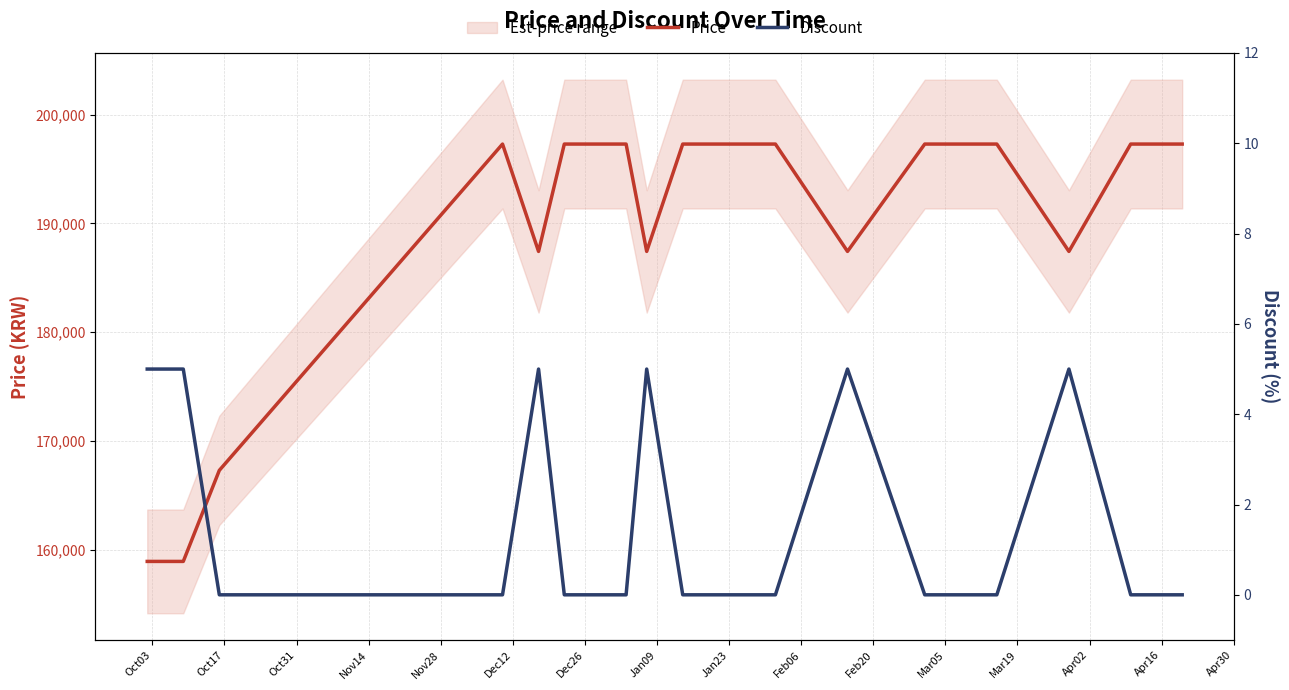

The Discount series shows 3 at Apr02. True or false?

False